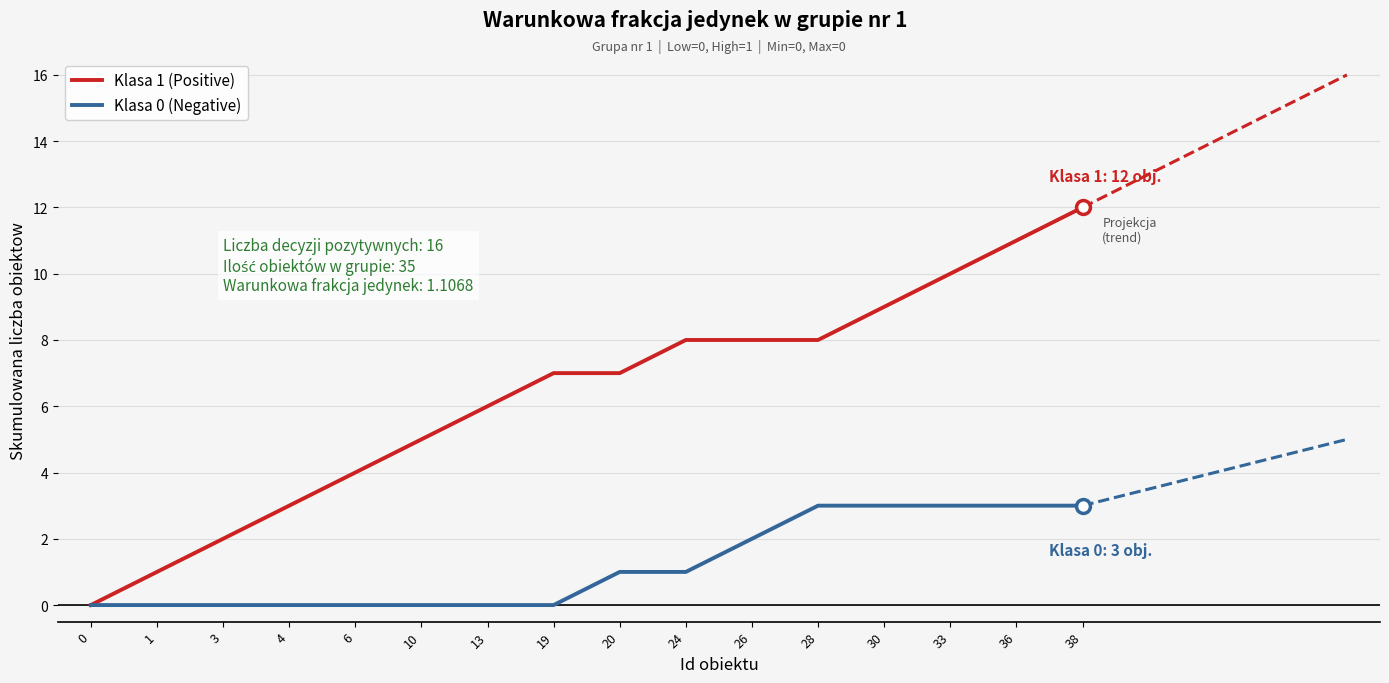

Reading left to right, transcribe all the data shown in this chart.

Klasa 1 (Positive): 0=0	1=1	3=2	4=3	6=4	10=5	13=6	19=7	20=7	24=8	26=8	28=8	30=9	33=10	36=11	38=12
Klasa 0 (Negative): 0=0	1=0	3=0	4=0	6=0	10=0	13=0	19=0	20=1	24=1	26=2	28=3	30=3	33=3	36=3	38=3